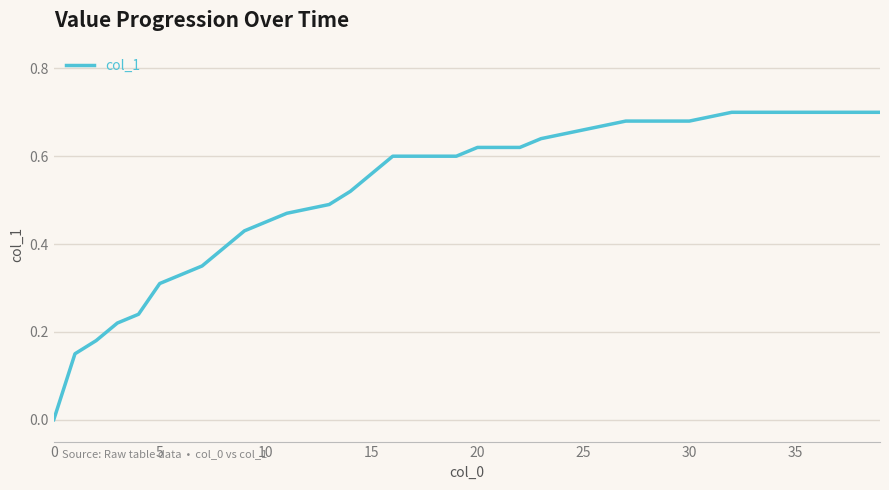

At which category does the chart reach its minimum across all series?

0